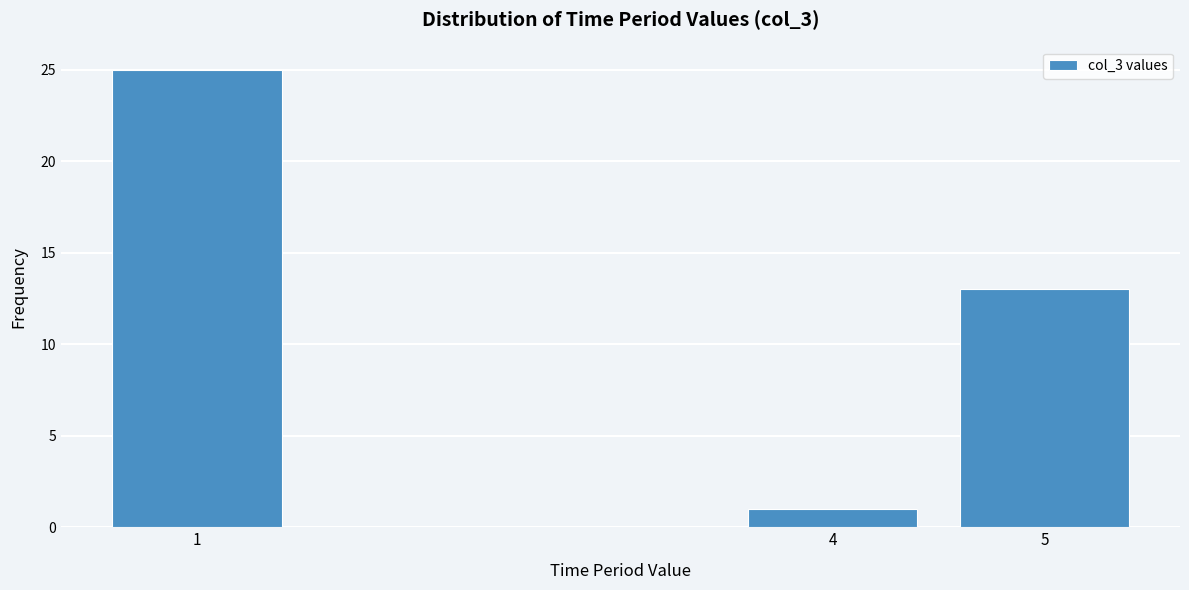

Reading left to right, transcribe all the data shown in this chart.

1=25	4=1	5=13